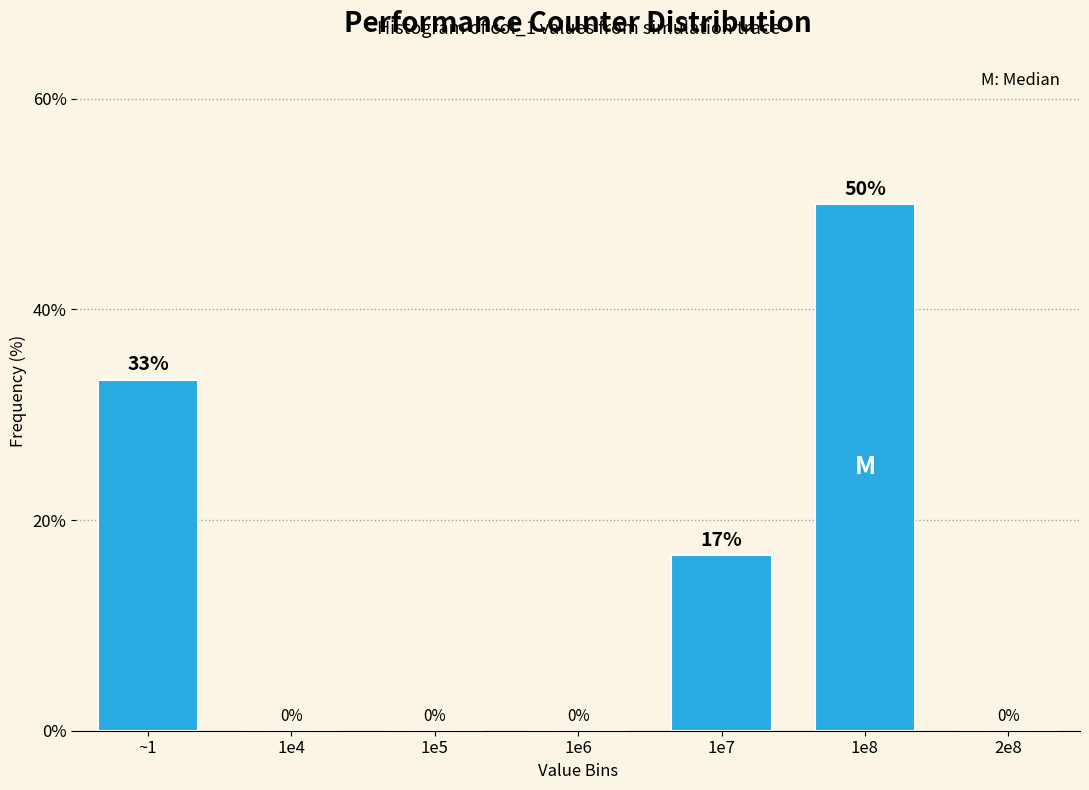

What is the approximate value at ~1?

33.3